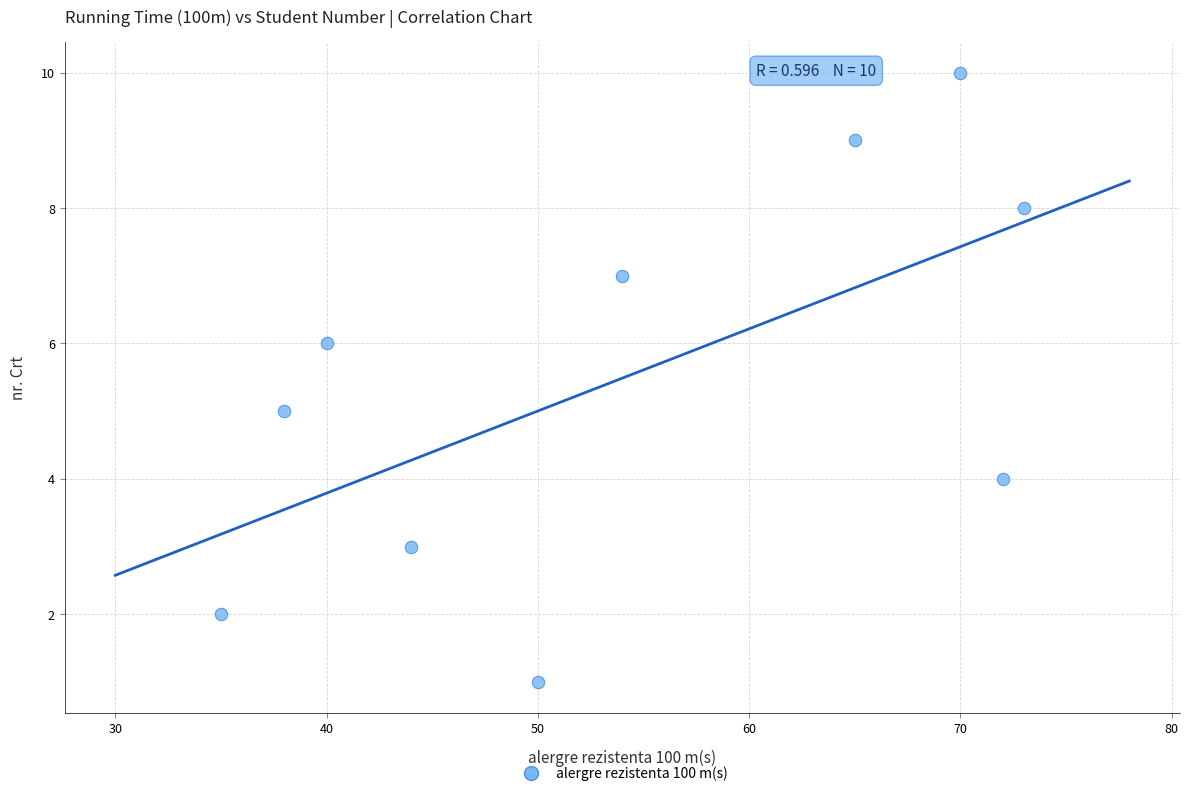

What is the average Y value?

6